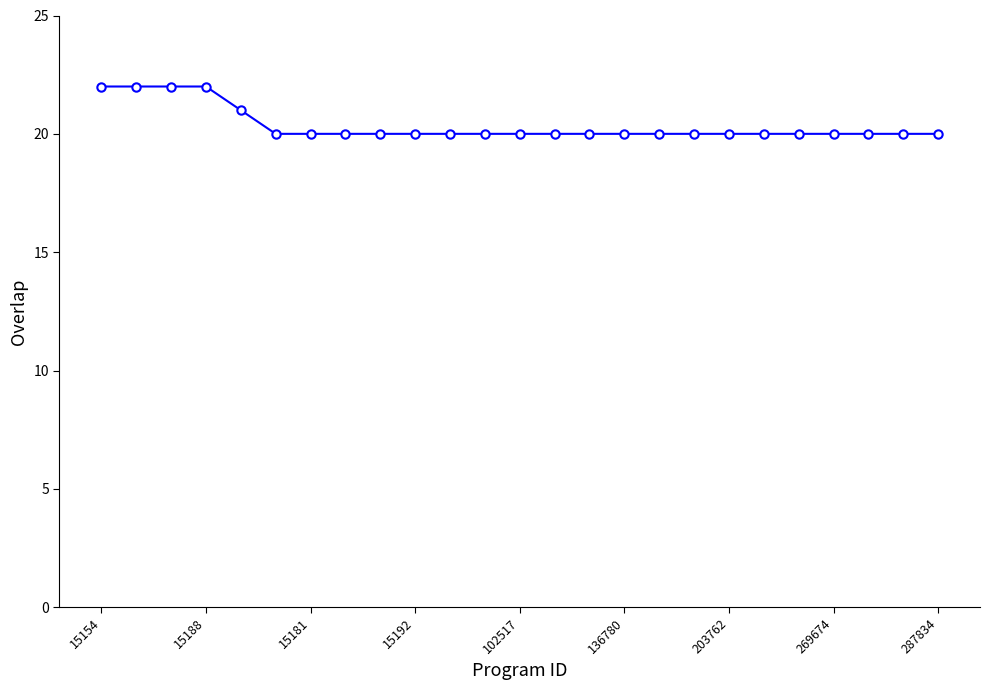

Reading left to right, transcribe all the data shown in this chart.

22	22	22	22	21	20	20	20	20	20	20	20	20	20	20	20	20	20	20	20	20	20	20	20	20